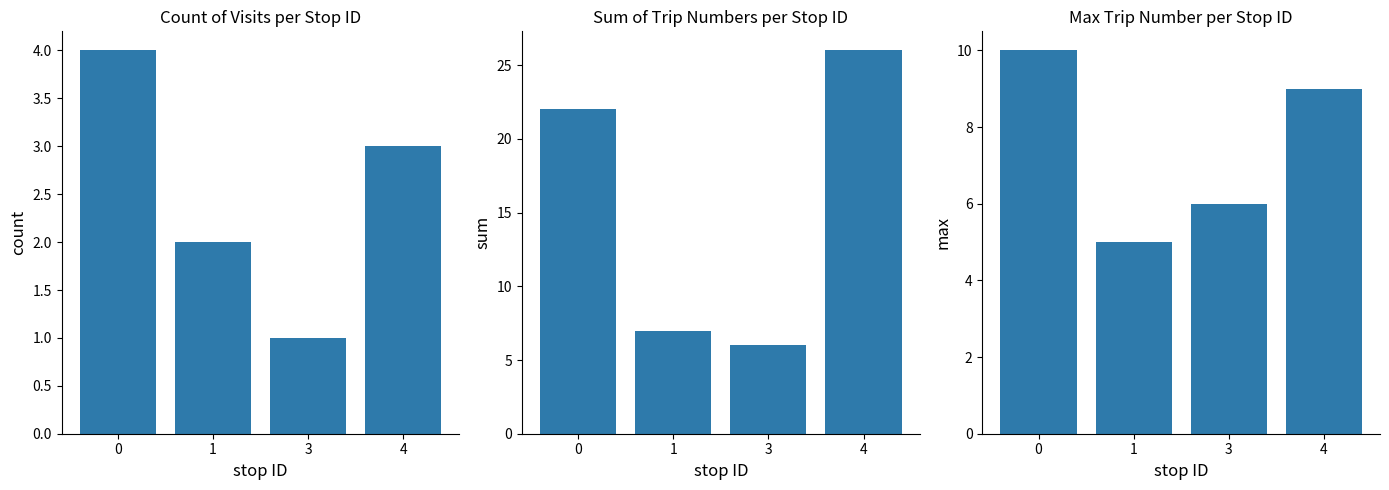

What is the lowest value of the max series?

5